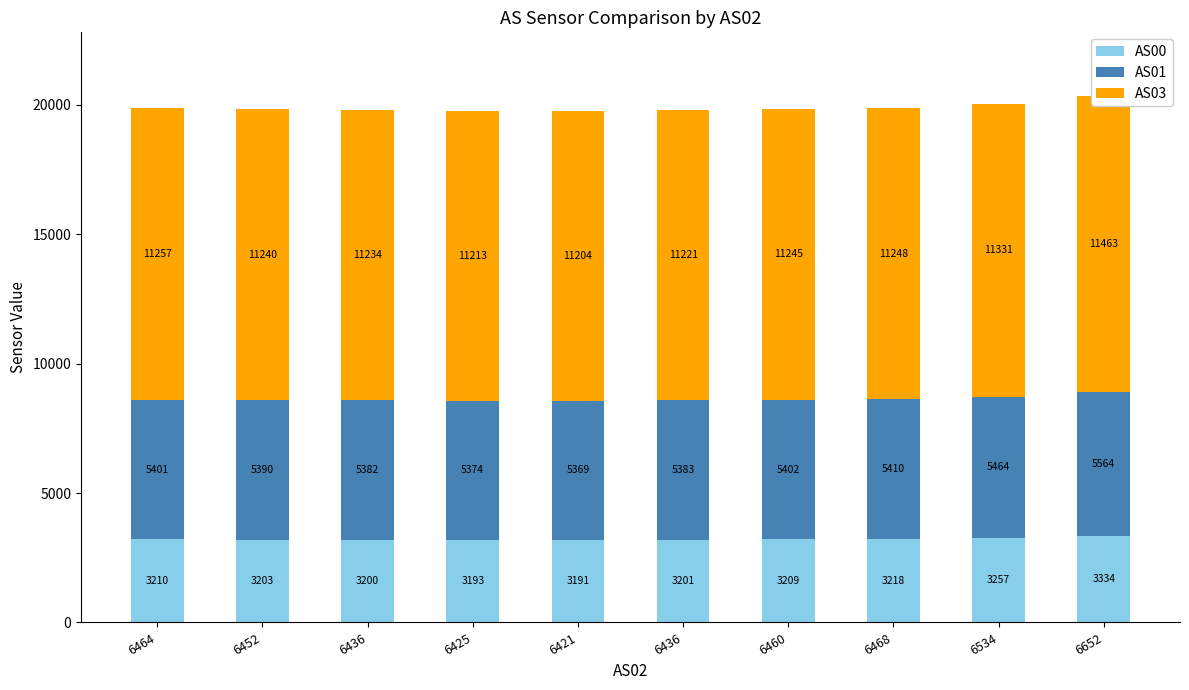

What is the highest value of the AS03 series?

11463